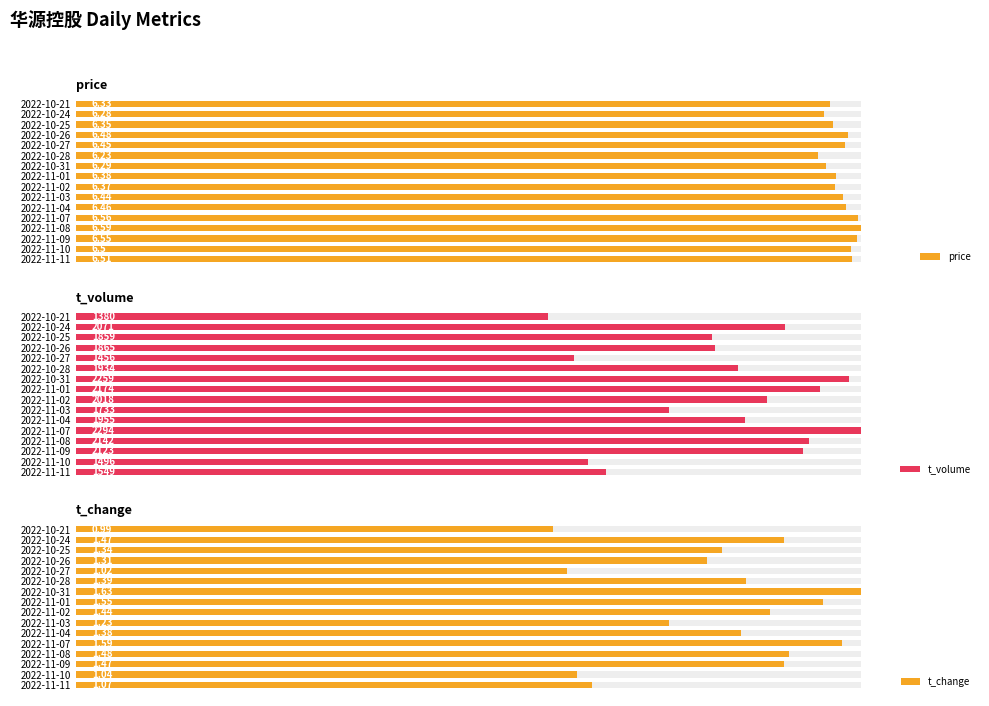

How many bars are there in total?

48